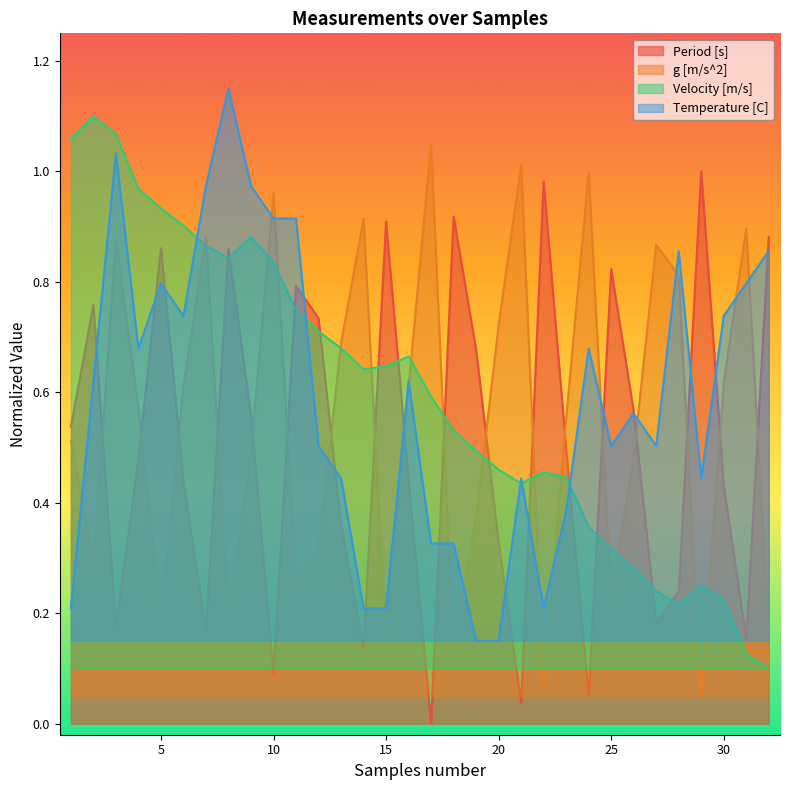

Reading left to right, what are all the values shown in this chart?

Period [s]: 0.5	0.8	0.2	0.5	0.9	0.4	0.2	0.9	0.6	0.1	0.8	0.7	0.4	0.1	0.9	0.4	0.0	0.9	0.7	0.3	0.0	1.0	0.5	0.1	0.8	0.6	0.2	0.2	1.0	0.4	0.2	0.9
g [m/s^2]: 0.5	0.3	0.9	0.6	0.2	0.6	0.9	0.2	0.5	1.0	0.3	0.3	0.7	0.9	0.1	0.6	1.0	0.1	0.4	0.7	1.0	0.1	0.6	1.0	0.2	0.5	0.9	0.8	0.1	0.6	0.9	0.2
Velocity [m/s]: 1.1	1.1	1.1	1.0	0.9	0.9	0.9	0.8	0.9	0.8	0.7	0.7	0.7	0.6	0.6	0.7	0.6	0.5	0.5	0.5	0.4	0.5	0.4	0.4	0.3	0.3	0.2	0.2	0.2	0.2	0.1	0.1
Temperature [C]: 0.2	0.6	1.0	0.7	0.8	0.7	1.0	1.1	1.0	0.9	0.9	0.5	0.4	0.2	0.2	0.6	0.3	0.3	0.2	0.2	0.4	0.2	0.4	0.7	0.5	0.6	0.5	0.9	0.4	0.7	0.8	0.9